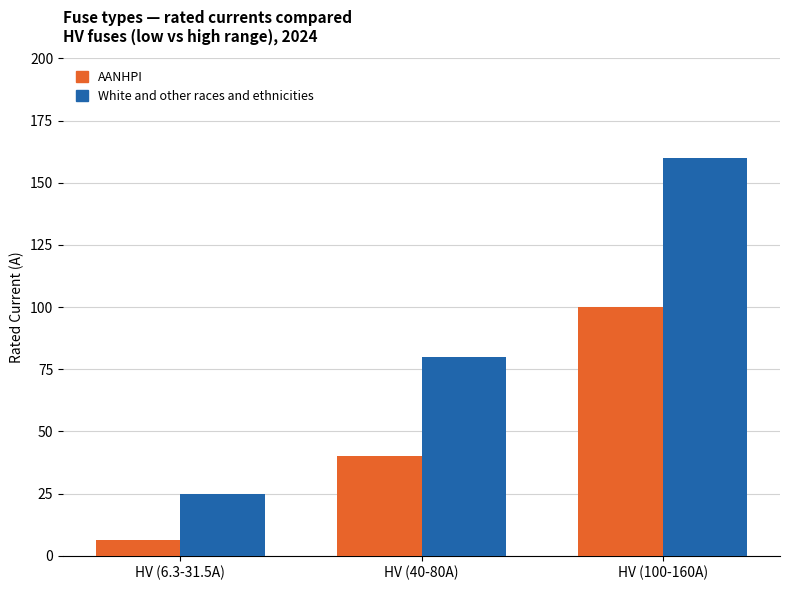

Where is White and other races and ethnicities nearest to the value 92?

HV (40-80A)